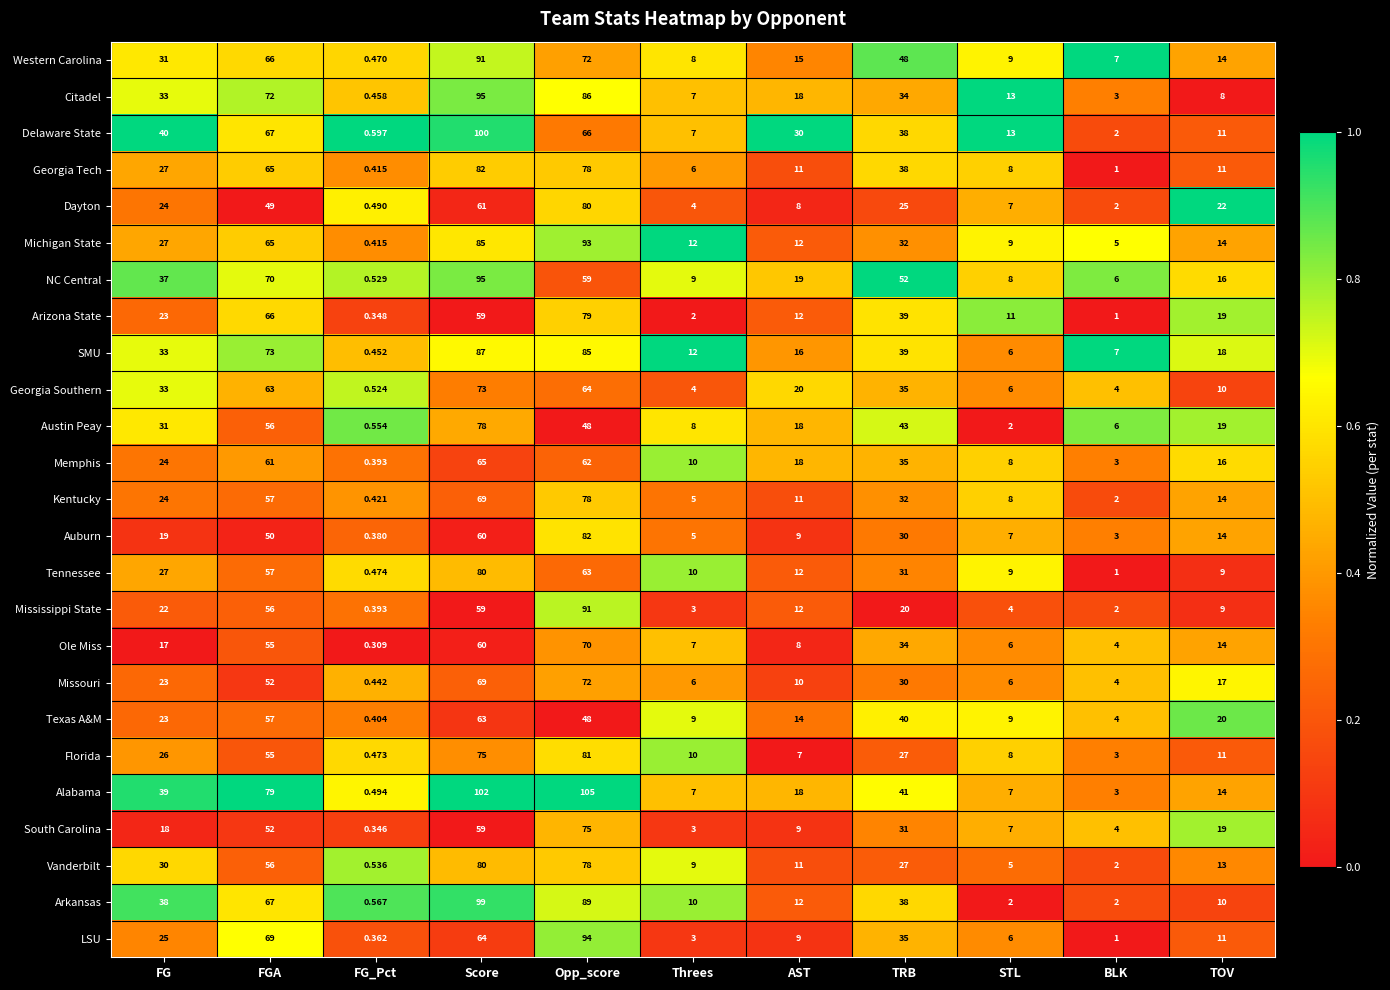

At which category does the chart reach its minimum across all series?

FG_Pct